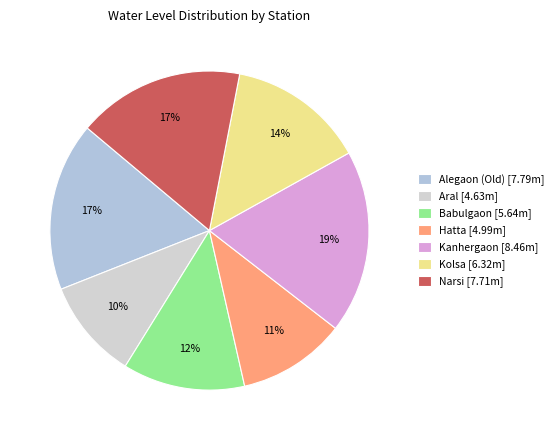

To the nearest percent, what percentage of the pie is Hatta?

11%